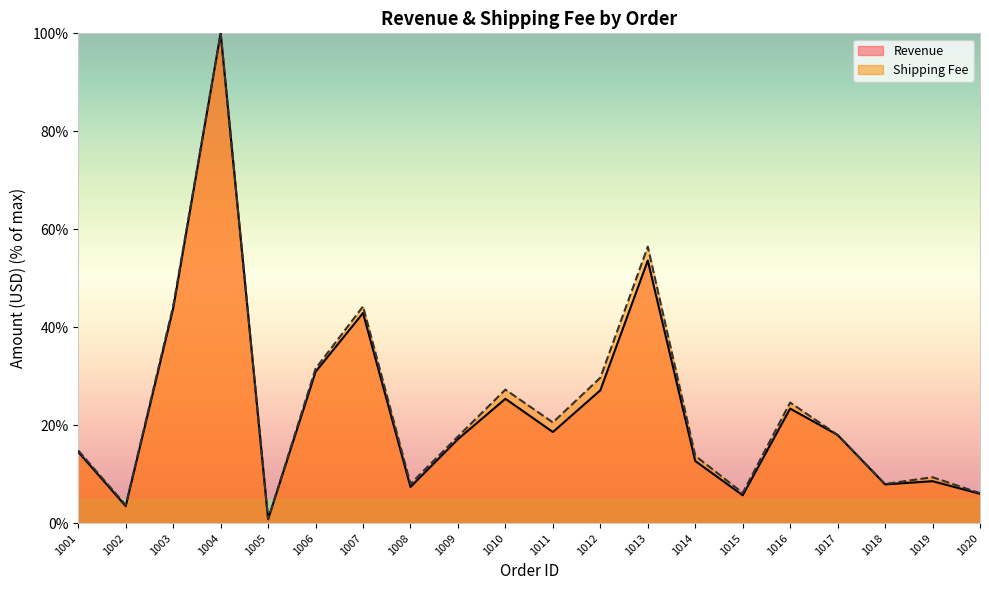

True or false: Shipping Fee has a value of 5.8 at 1011.

False